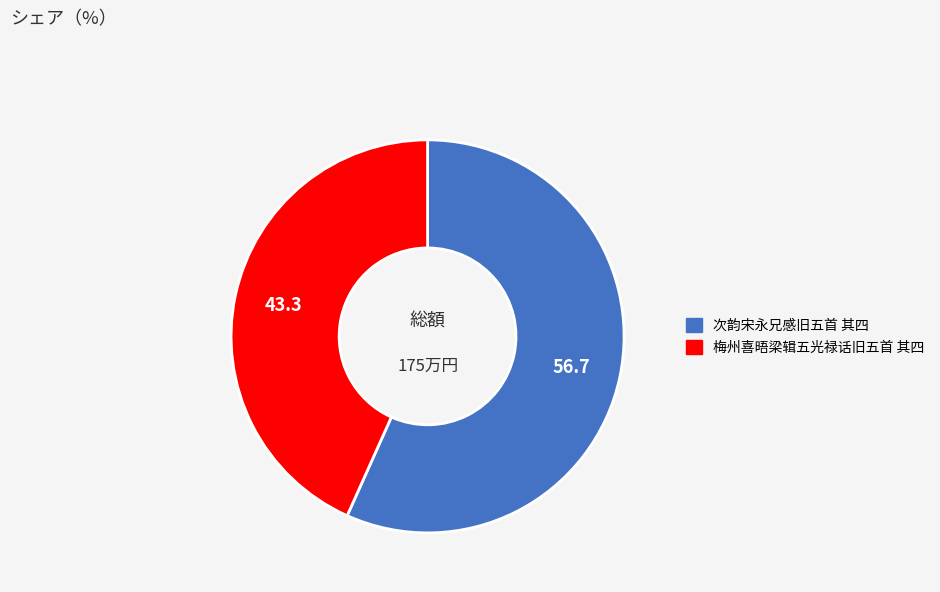

Is the sum of 梅州喜晤梁辑五光禄话旧五首 其四 and 次韵宋永兄感旧五首 其四 greater than half?

Yes